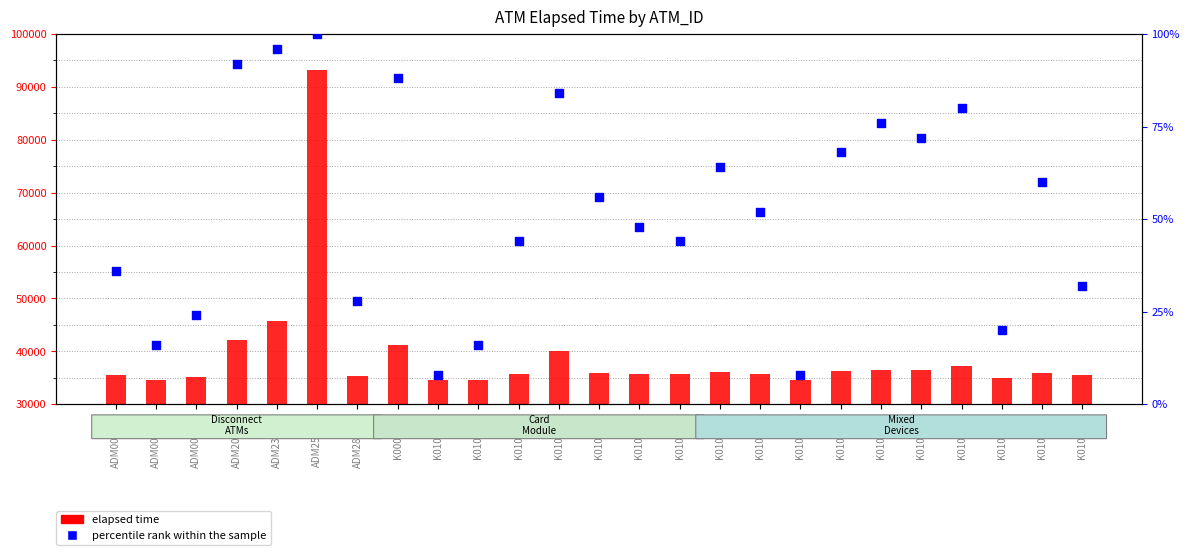

At which category is the sum across all series the highest?

ADM255011